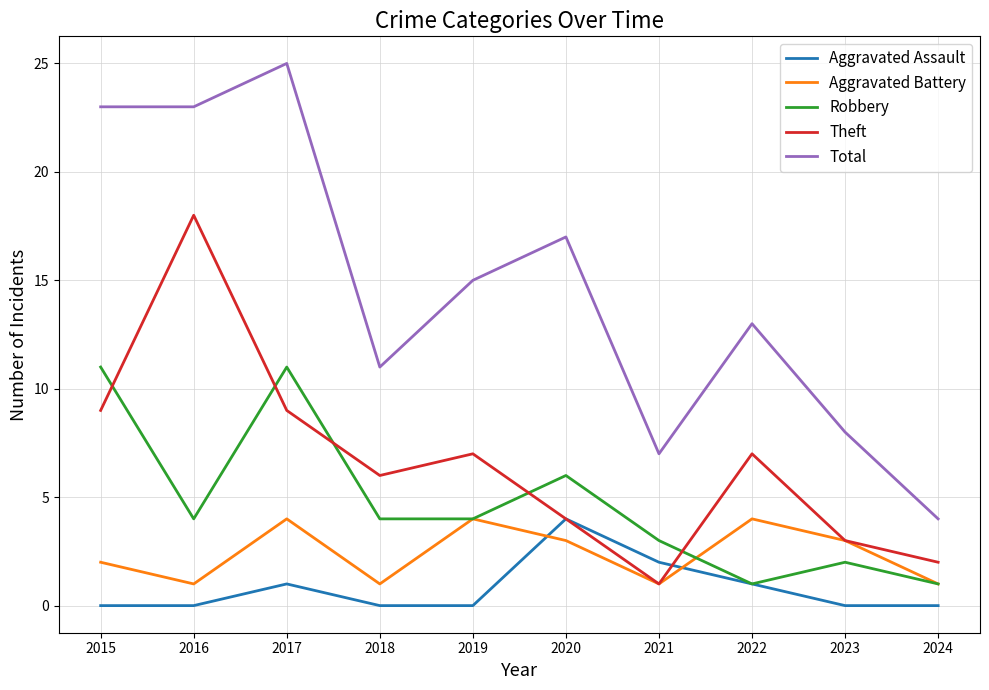

What is the approximate value of Total at 2023?

8